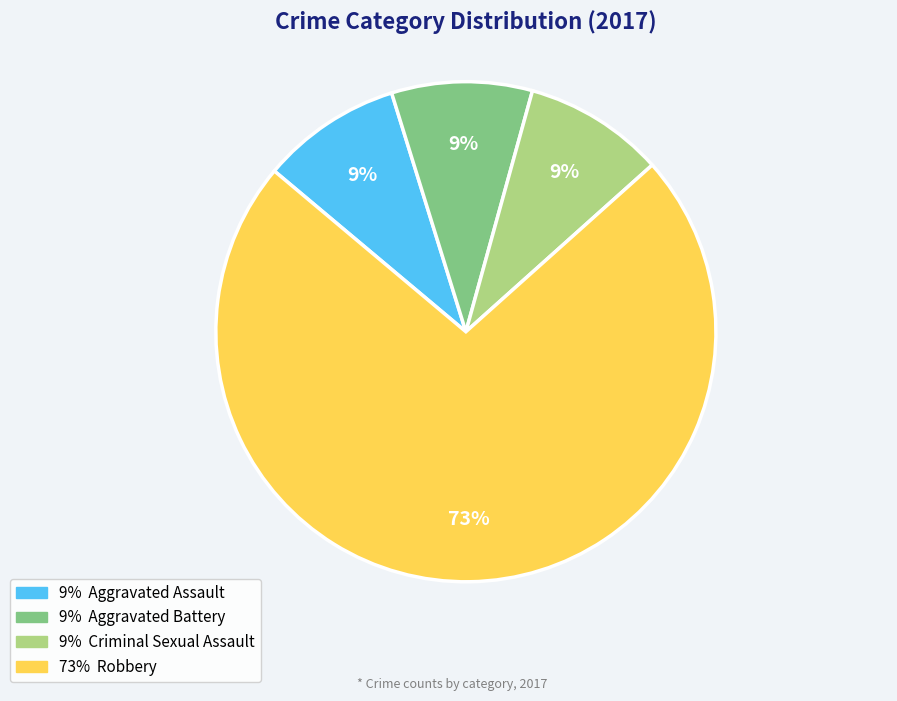

Does any single category account for the majority?

Yes